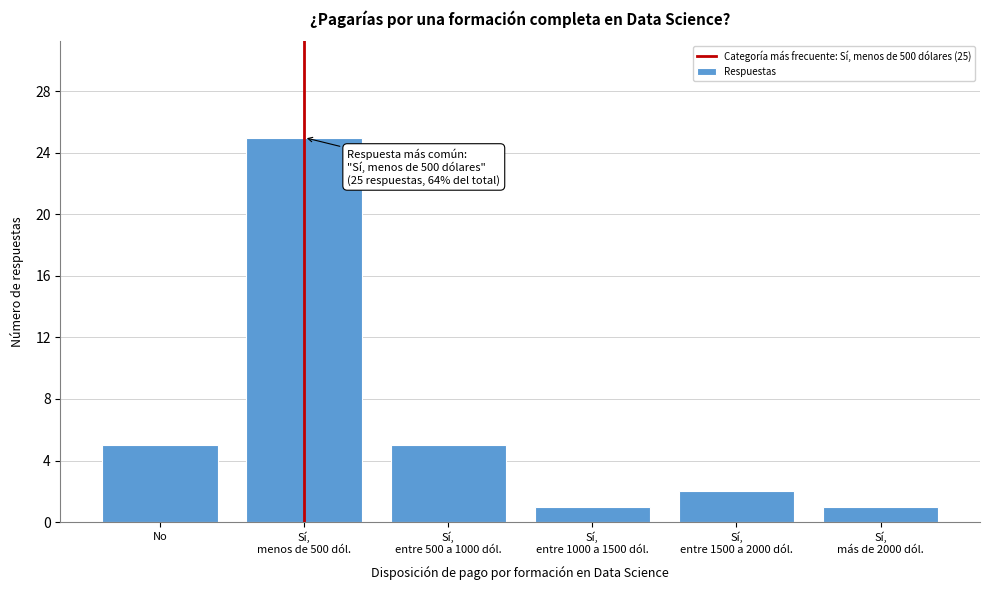

Reading left to right, what are all the values shown in this chart?

5	25	5	1	2	1